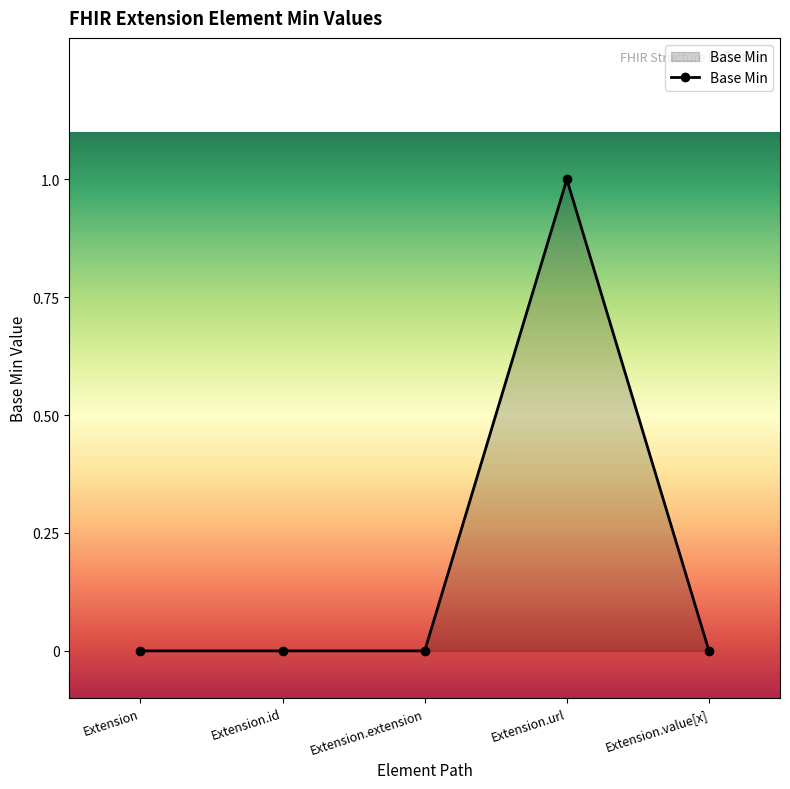

Reading left to right, transcribe all the data shown in this chart.

0	0	0	1	0